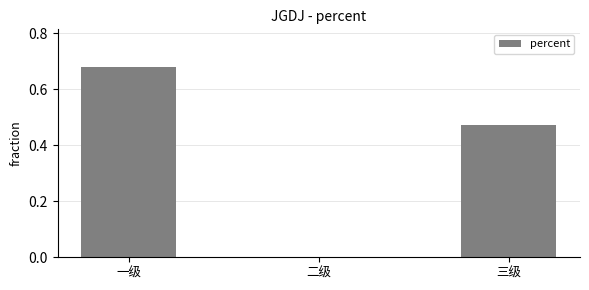

Which label corresponds to the largest value in the chart?

一级